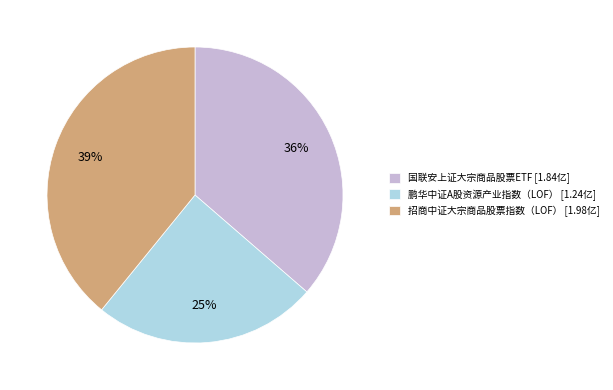

Which category has the biggest portion of the pie?

招商中证大宗商品股票指数（LOF） [1.98亿]